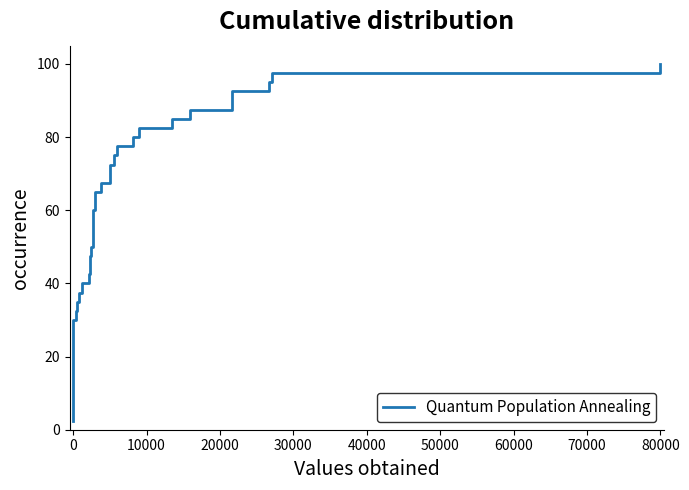

True or false: the data shows 130.7 at 32.

False